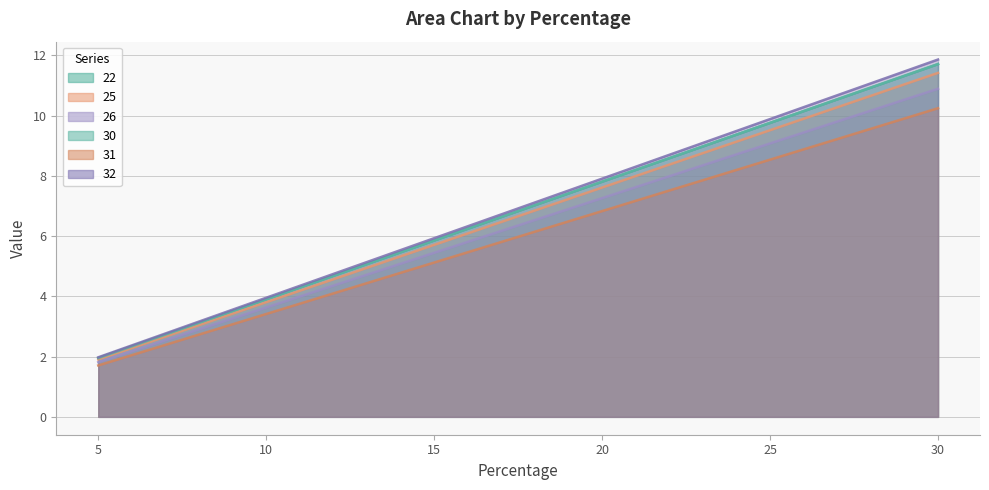

Which category has the lowest value across all series?

5